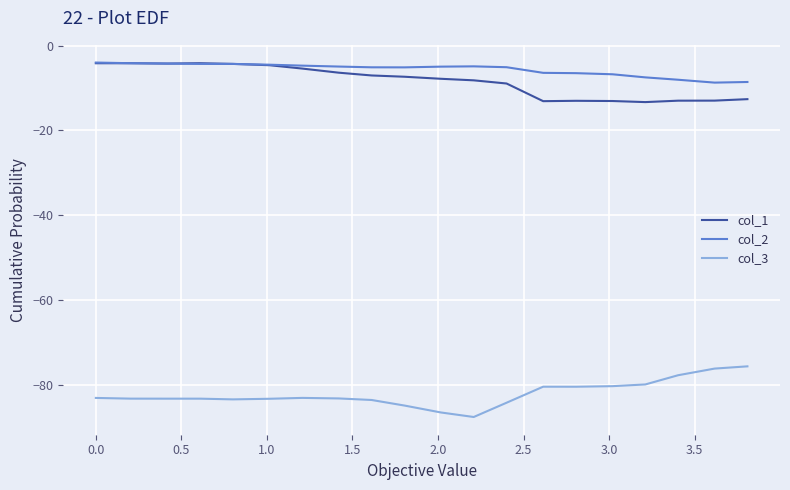

How many lines are shown in the chart?

3